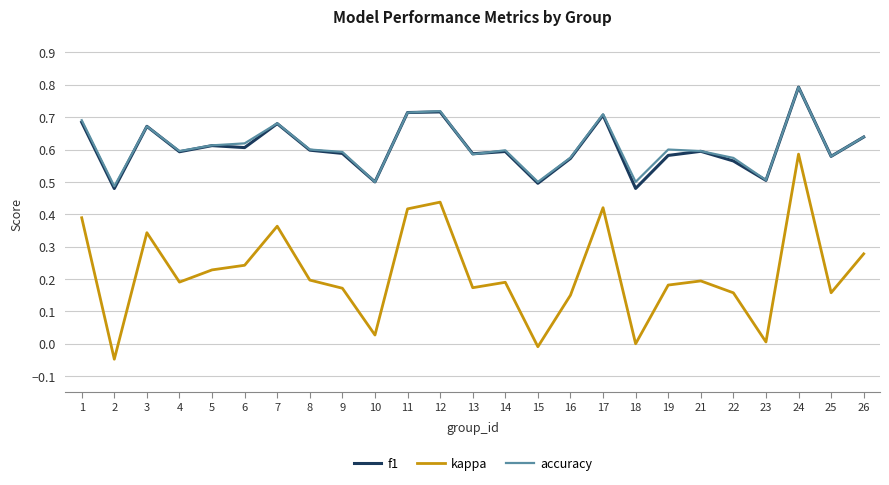

True or false: accuracy and kappa cross at least once.

False